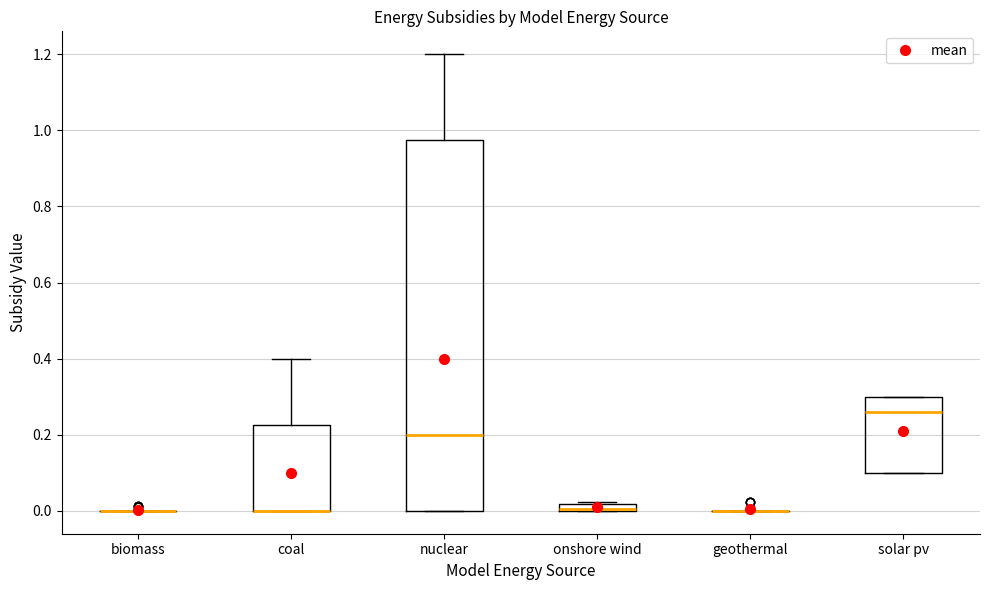

Which box is the tallest, from its lower edge to its upper edge?

nuclear